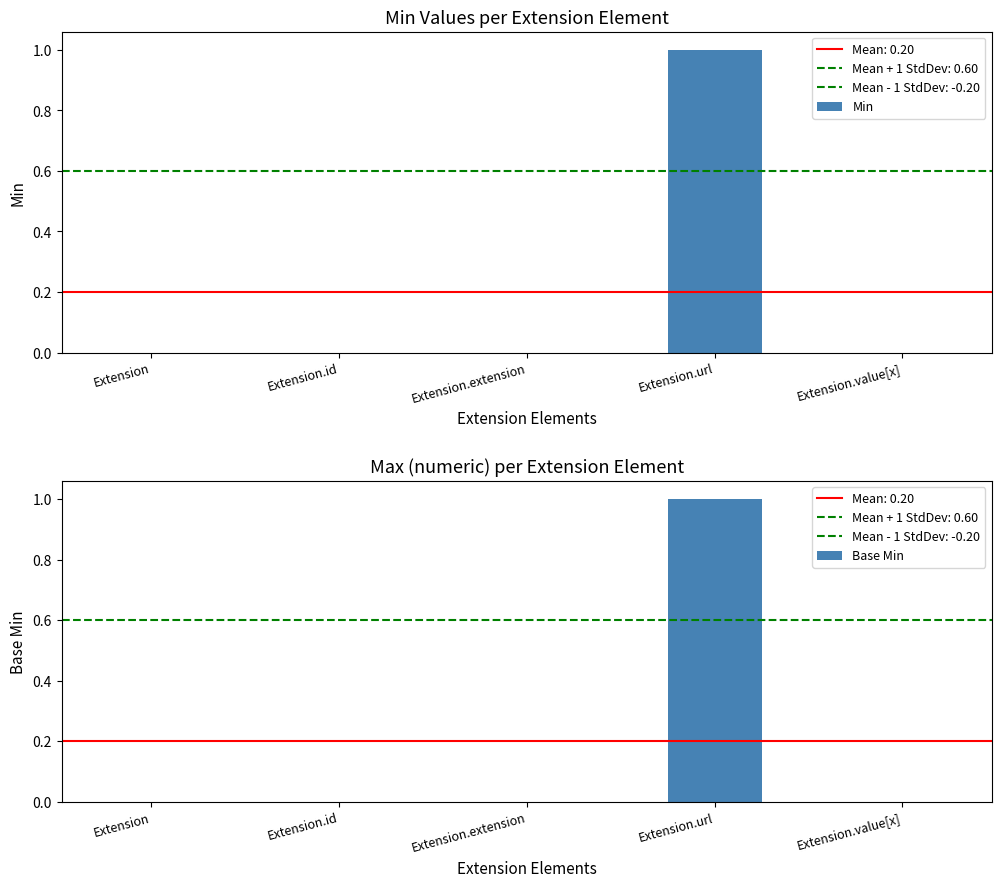

At which category does the chart reach its peak across all series?

Extension.url